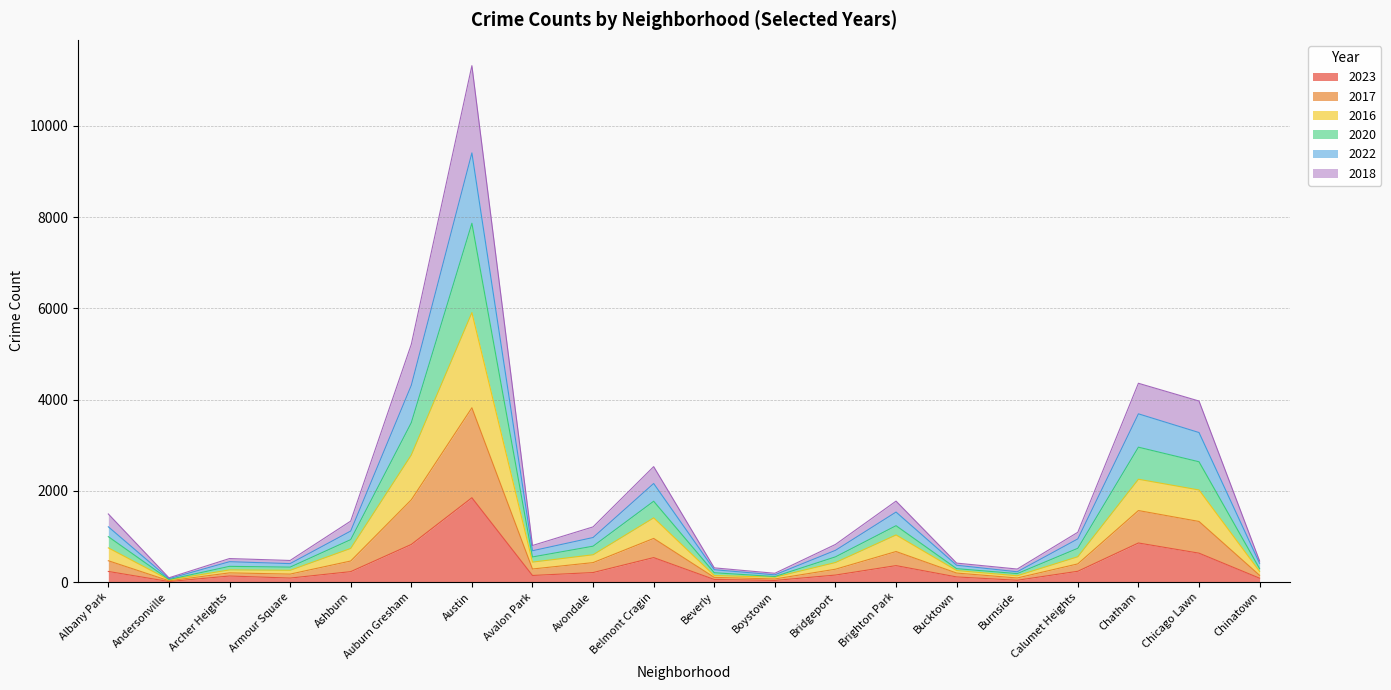

Does the chart have visible grid lines?

Yes